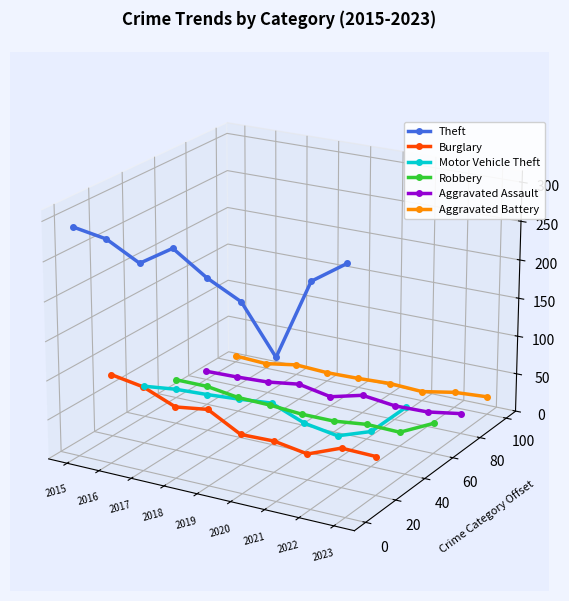

True or false: Motor Vehicle Theft has more than 1 points higher than both neighbors.

False